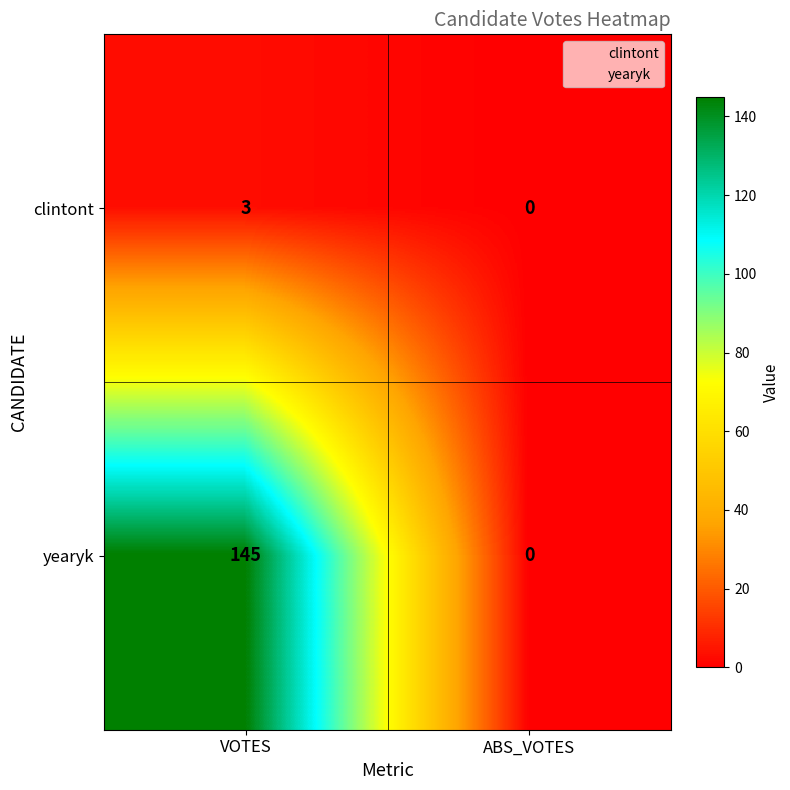

At which category is the sum across all series the highest?

VOTES